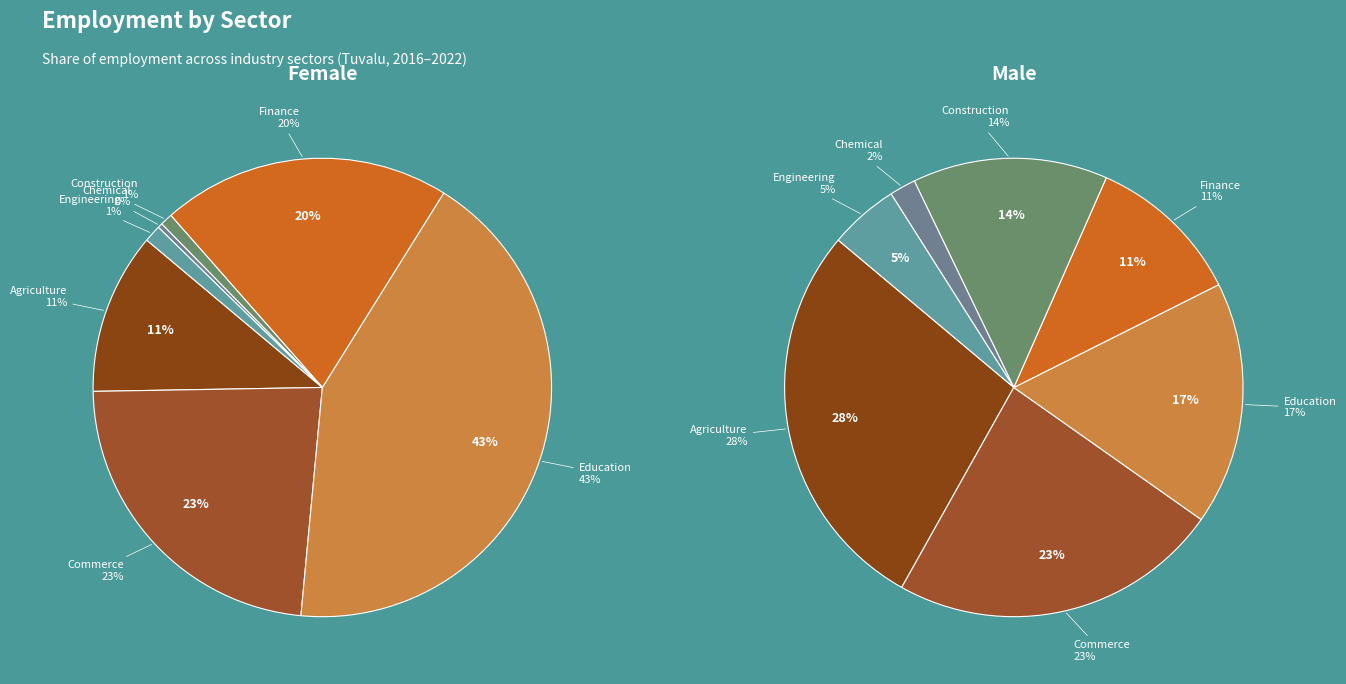

The finance slice represents 28% of the pie. True or false?

False